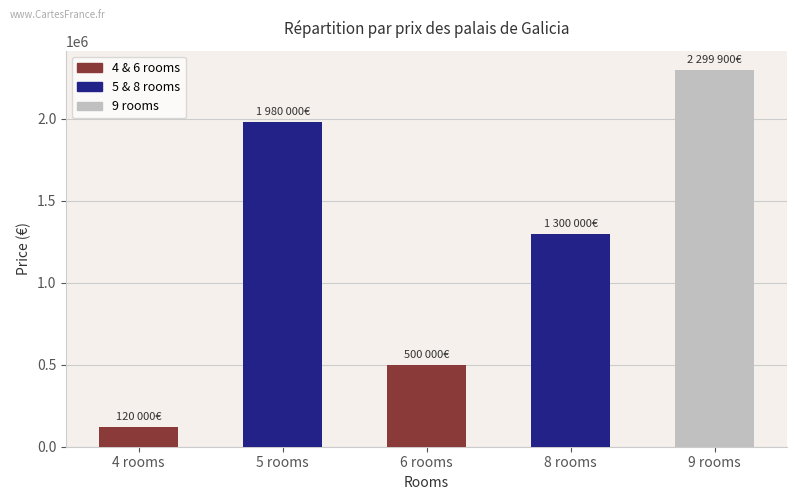

What is the change in value from 6 rooms to 8 rooms?

+800000